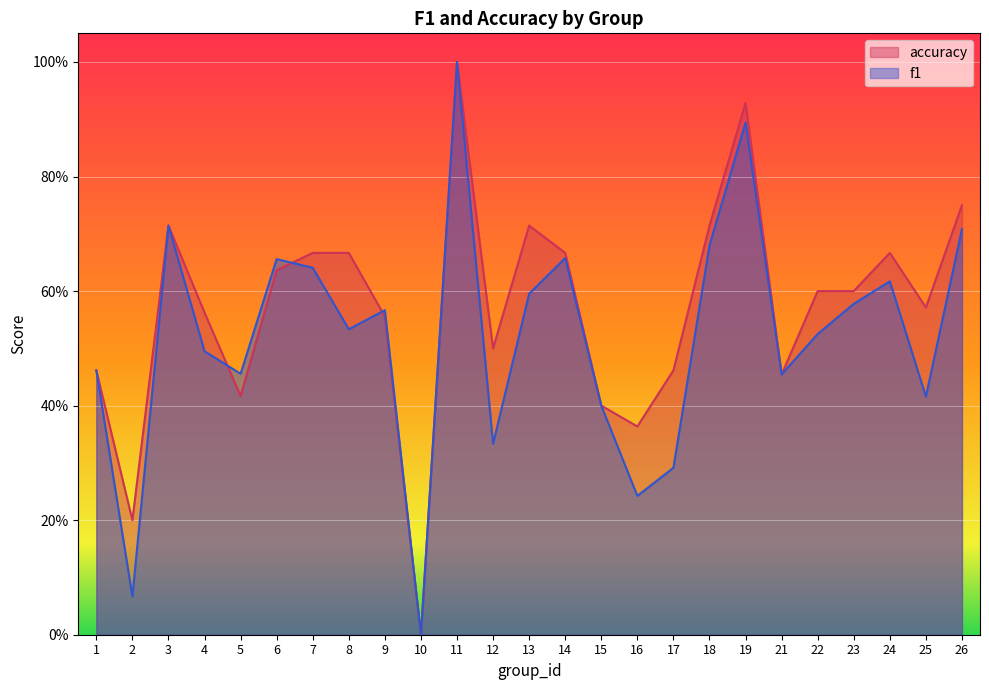

Is the value of f1 at 12 greater than the value of accuracy at 2?

Yes